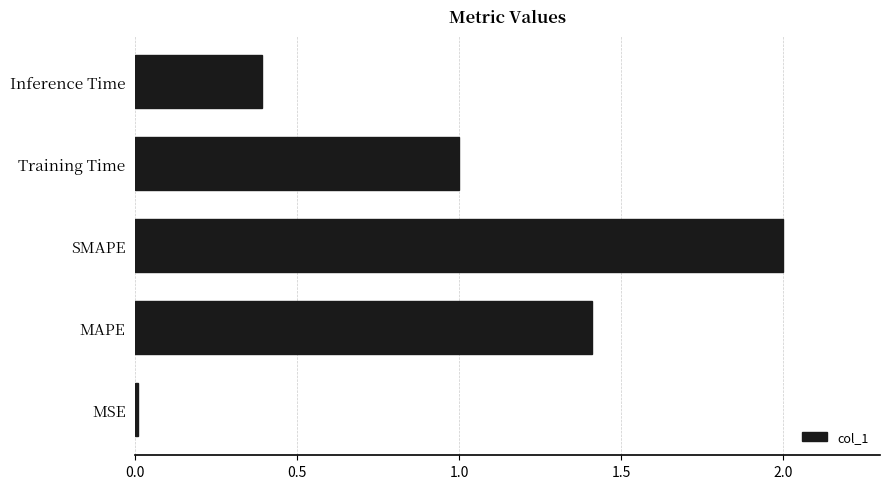

What is the difference between the second highest and minimum values?

1.4